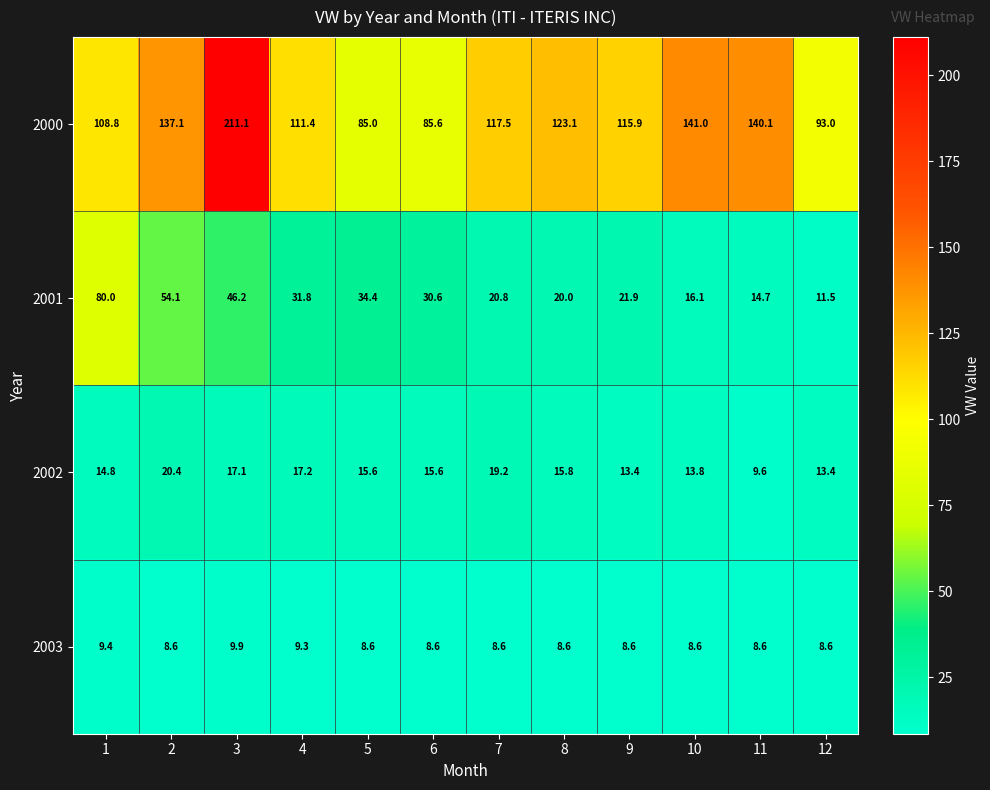

What is the spread (max minus min) of values at 11?

131.5